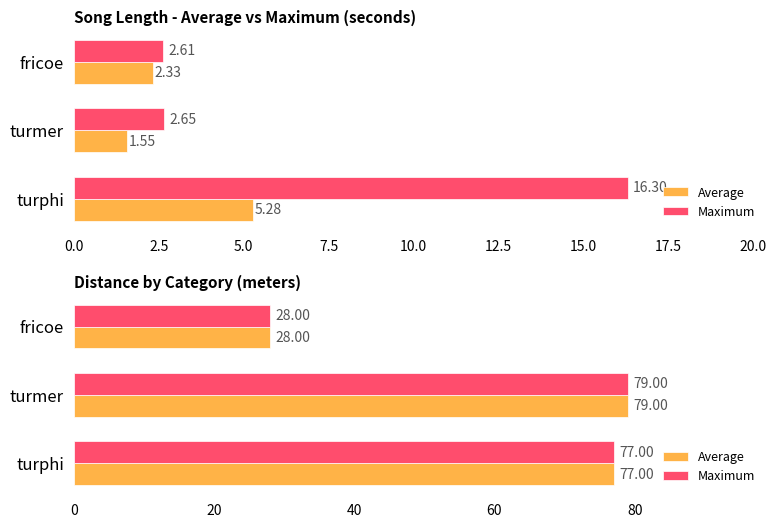

Which has a higher value, turmer or fricoe?

turmer